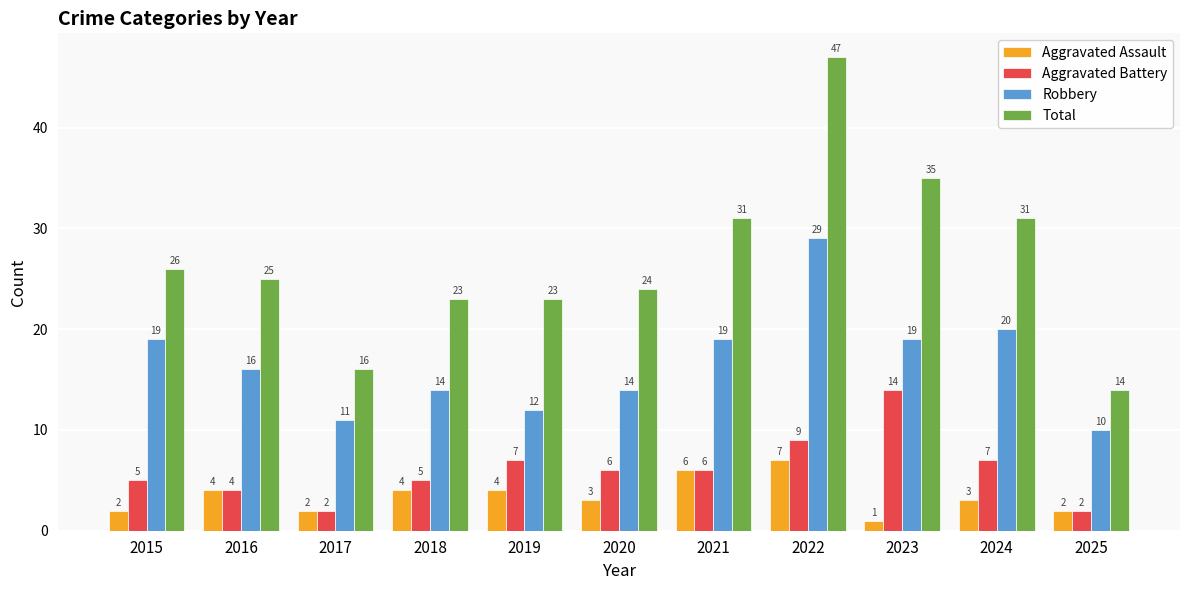

What is the value of the Aggravated Battery bar at the 4th from the left?

5